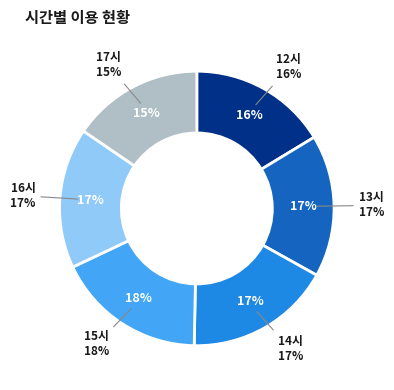

Rank the categories by value from lowest to highest.

17, 12, 16, 13, 14, 15